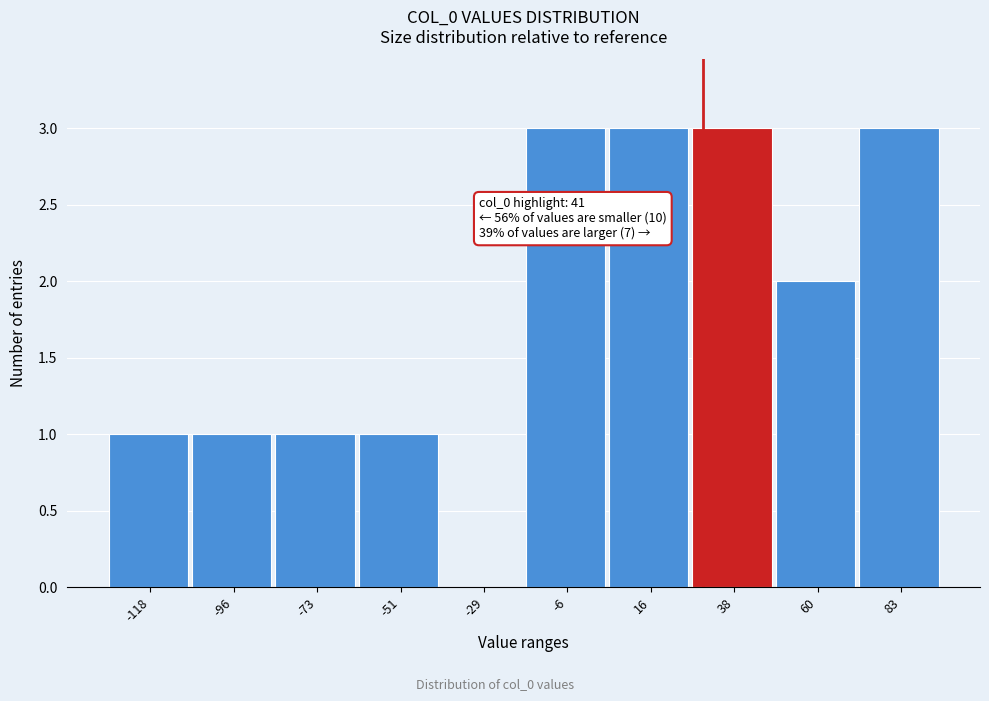

Reading left to right, transcribe all the data shown in this chart.

-118=1	-96=1	-73=1	-51=1	-29=0	-6=3	16=3	38=3	60=2	83=3